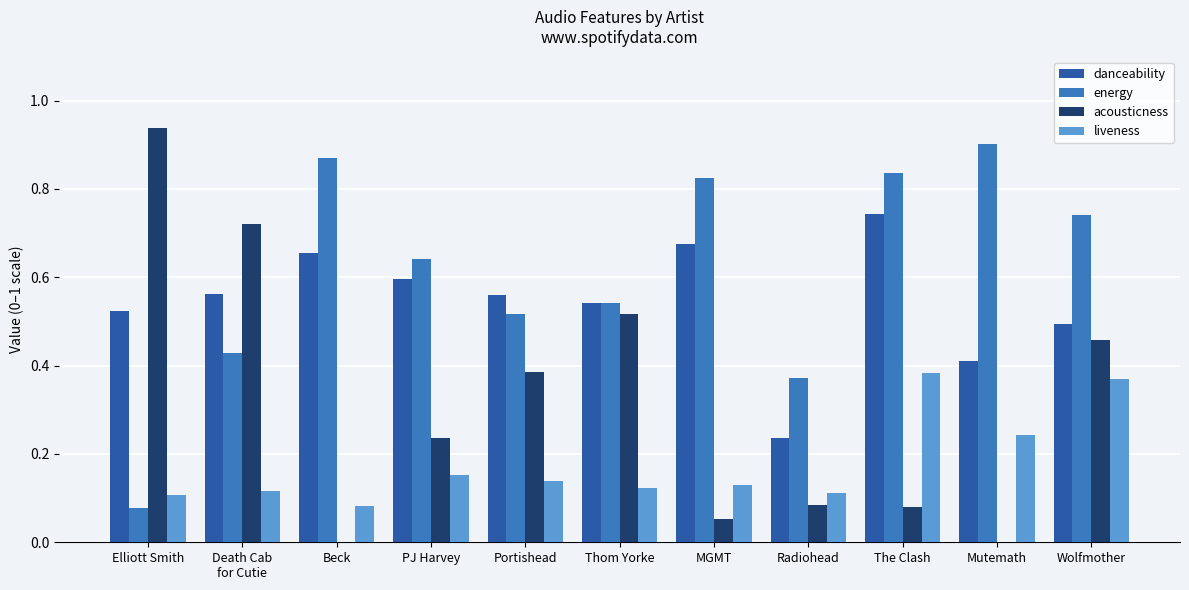

Which category has the highest value across all series?

Elliott Smith